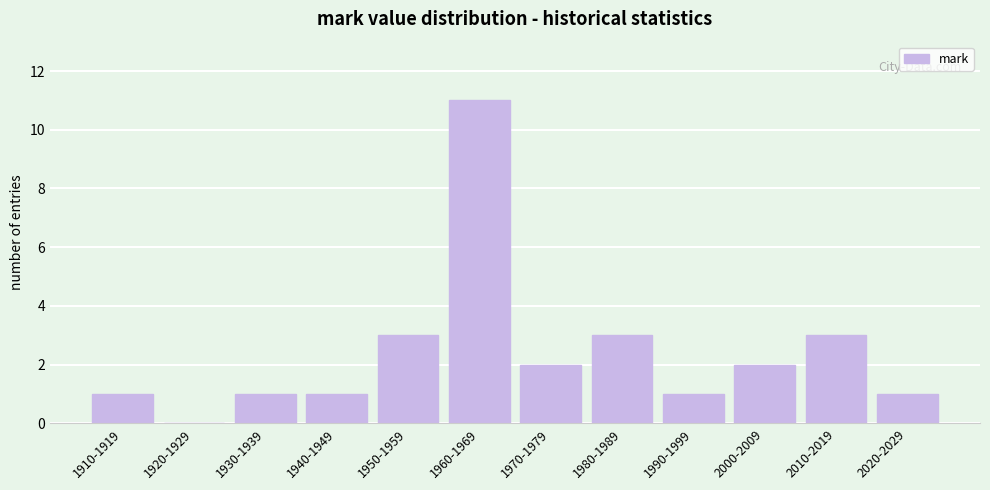

Reading left to right, extract all data points from this chart.

1910-1919=1	1920-1929=0	1930-1939=1	1940-1949=1	1950-1959=3	1960-1969=11	1970-1979=2	1980-1989=3	1990-1999=1	2000-2009=2	2010-2019=3	2020-2029=1